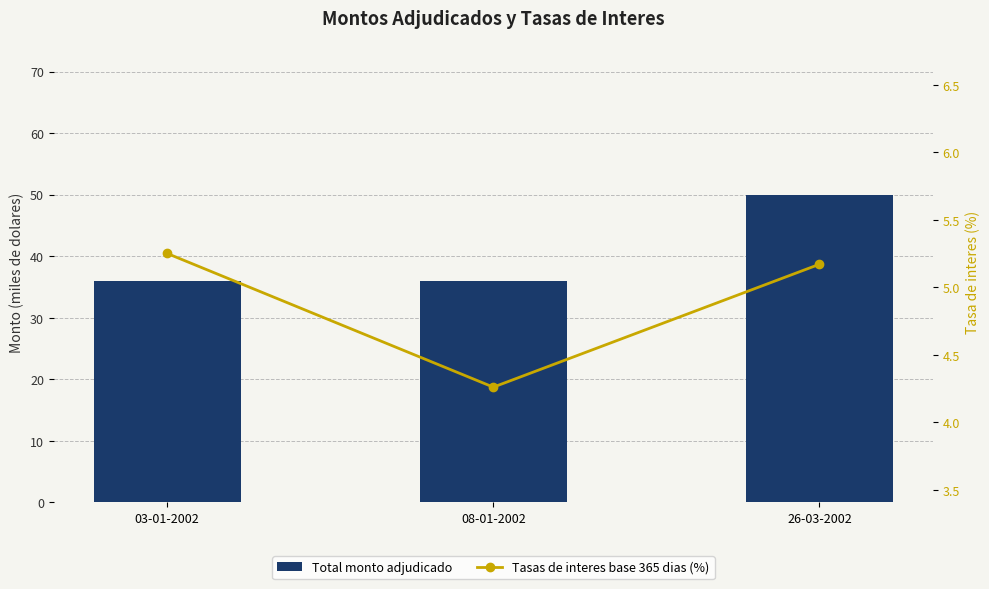

What is the maximum value shown in the chart?

50.0